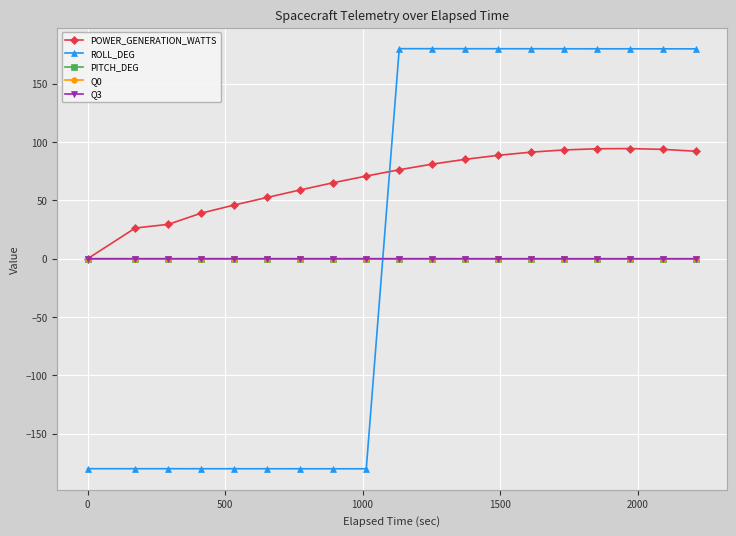

What is the minimum value shown in the chart?

-180.0